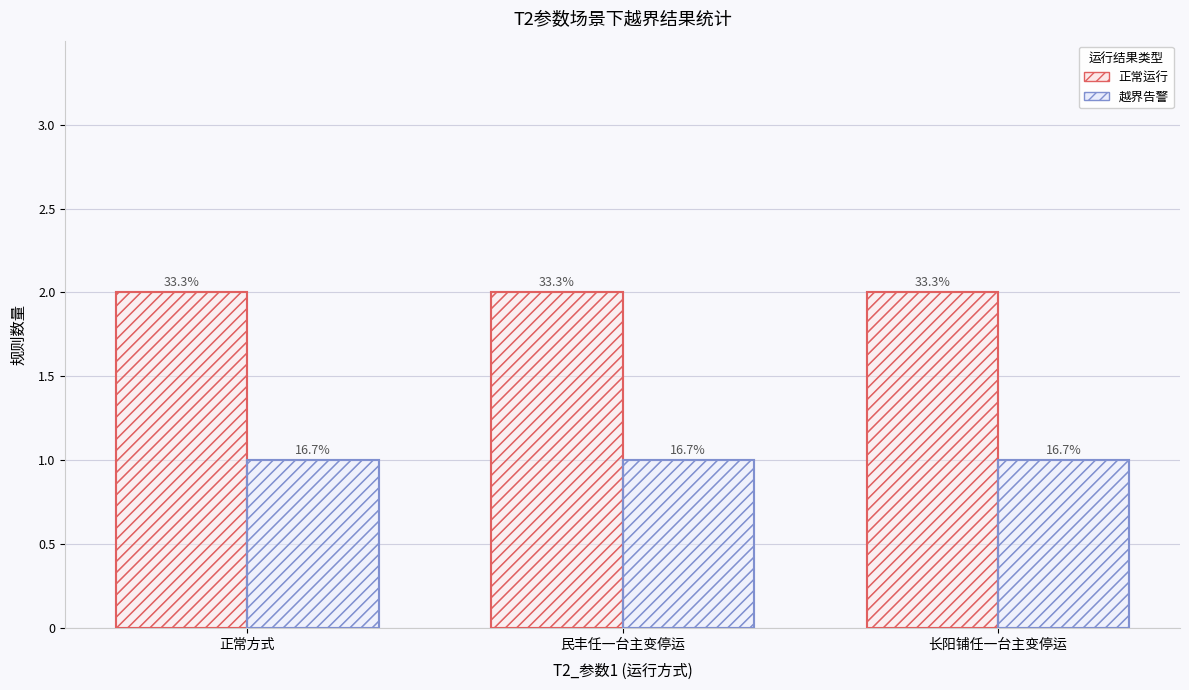

Is it true that 正常运行 equals 3 at 正常方式?

False